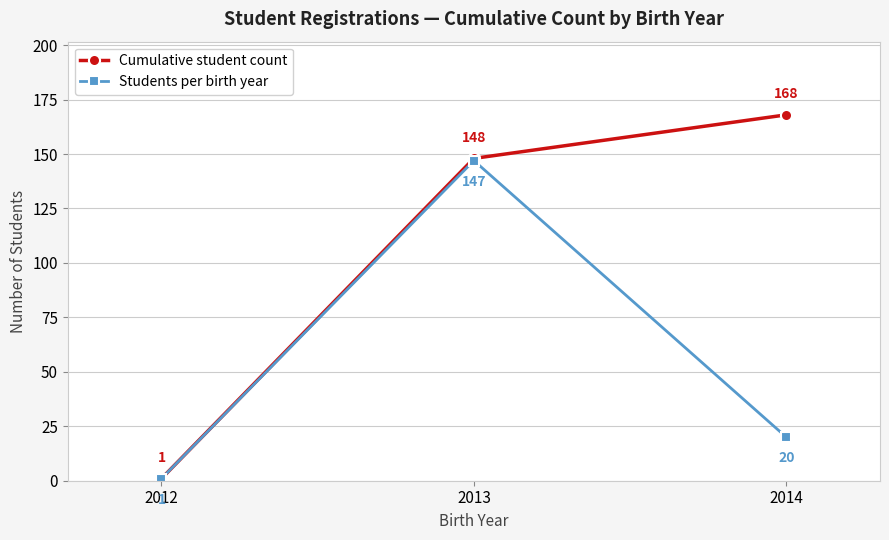

How many Cumulative student count values are between 1 and 168?

3